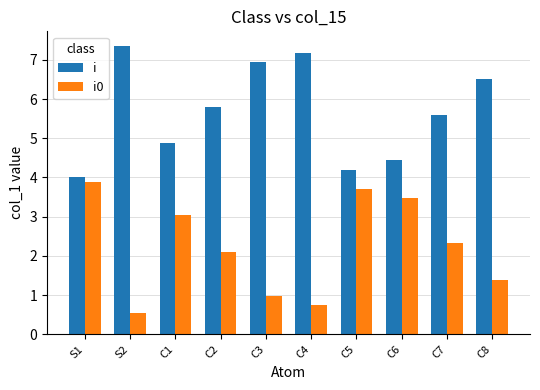

List the series in order of their peak value, highest first.

i, i0